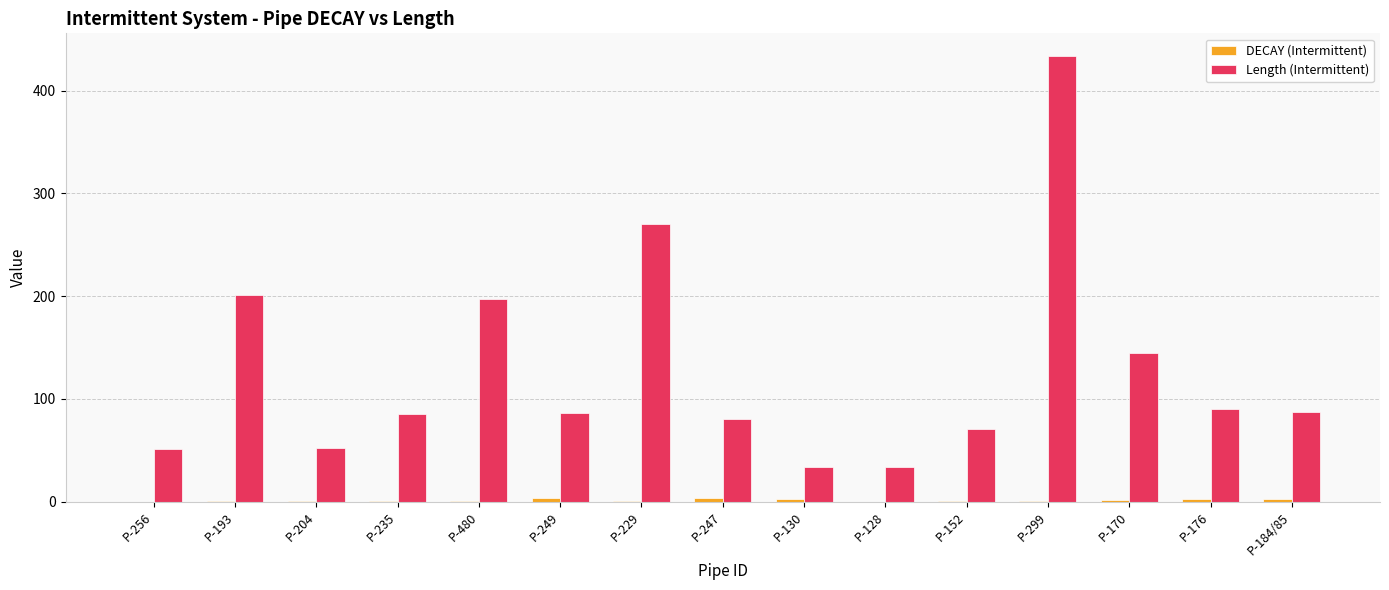

Is it true that Length (Intermittent) equals 85.0 at P-235?

True